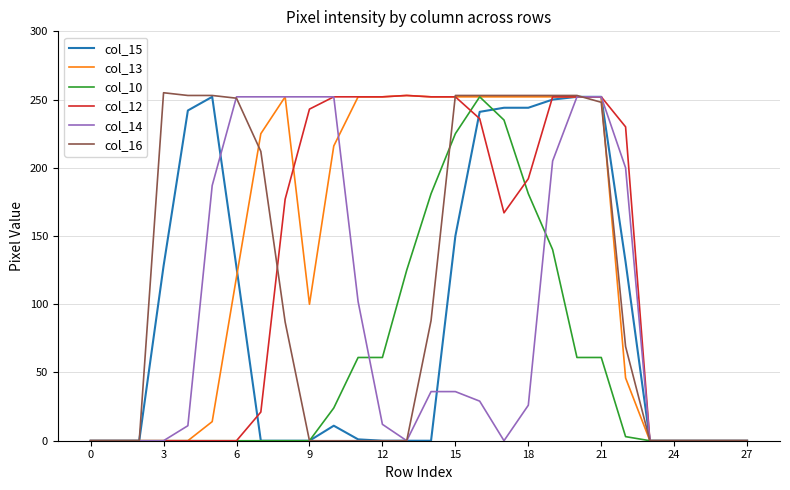

What are all the series names shown in the legend?

col_15, col_13, col_10, col_12, col_14, col_16